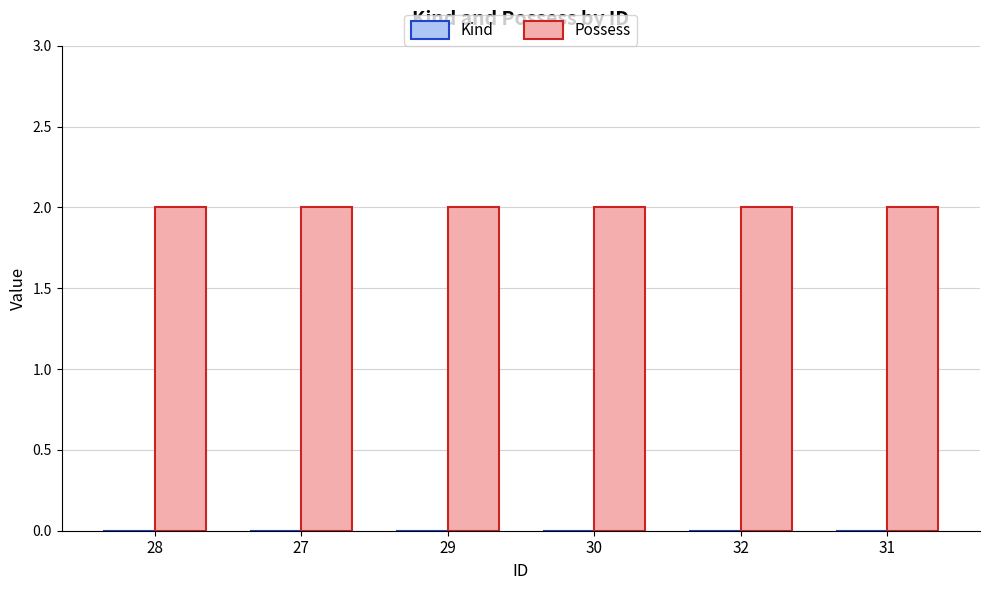

What is the sum of the Possess values at 27 and 30?

4